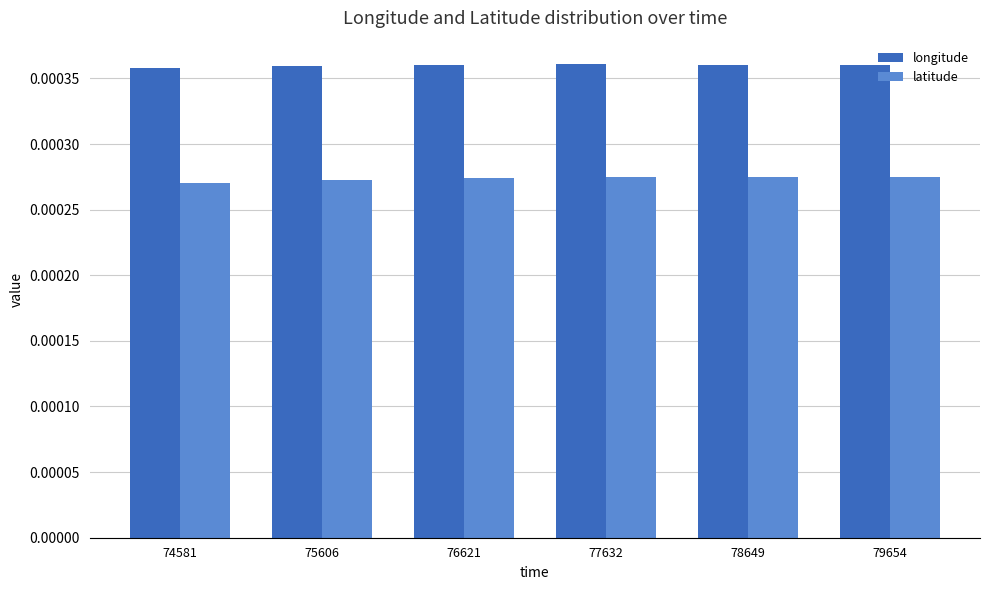

List the series in order of their peak value, lowest first.

latitude, longitude